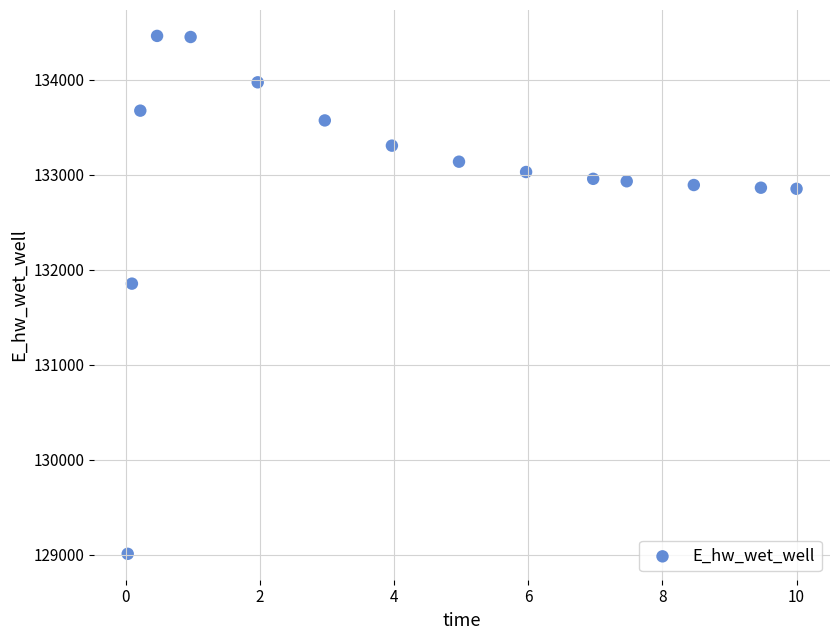

What is the range of X values (max minus min)?

10.0